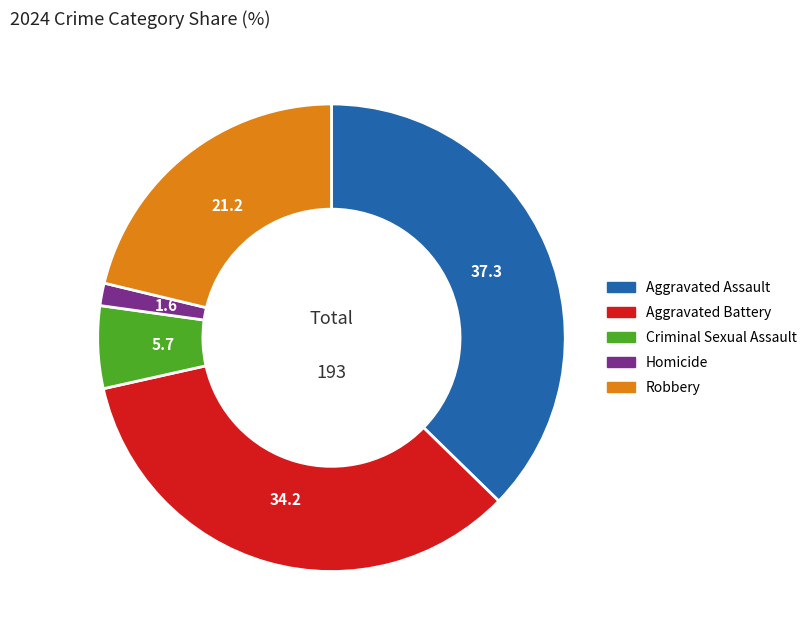

Rank the categories by value from lowest to highest.

Homicide, Criminal Sexual Assault, Robbery, Aggravated Battery, Aggravated Assault